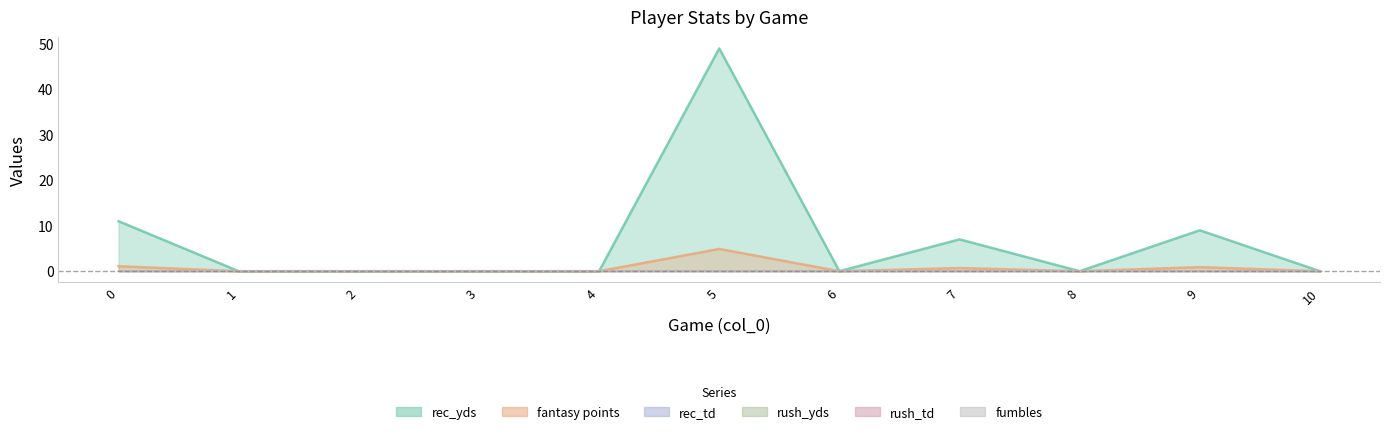

Which series changed the most between 0 and 2?

rec_yds